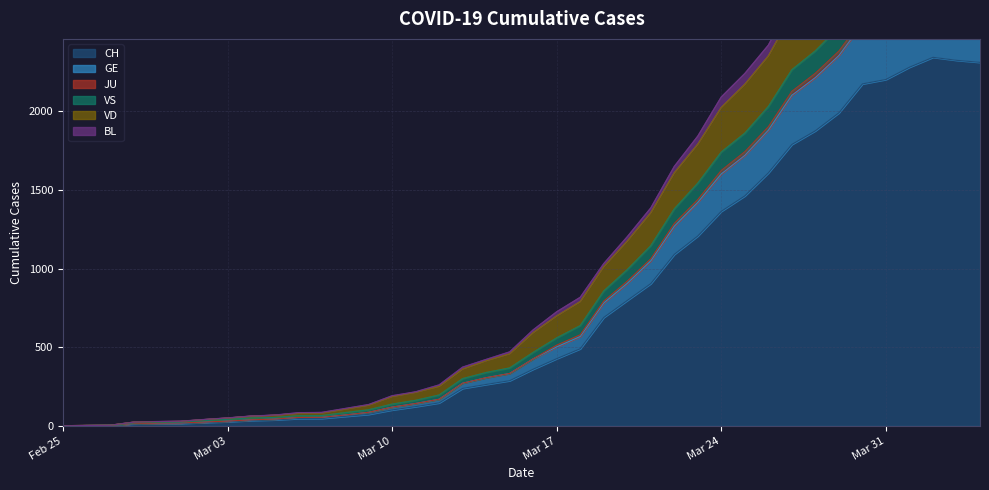

What is the maximum value for CH?

2343